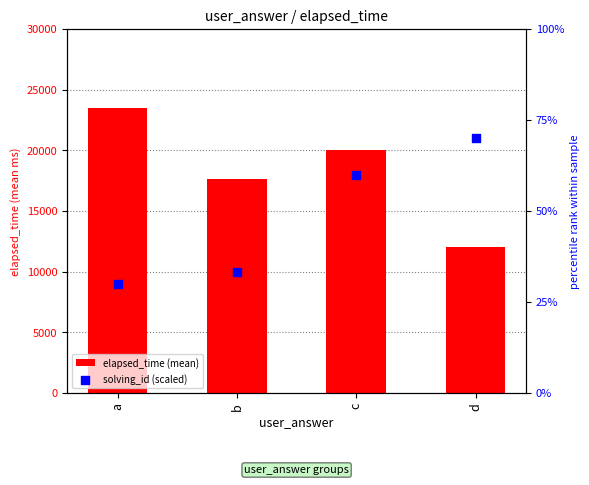

What is the total value across all series at b?

17700.0